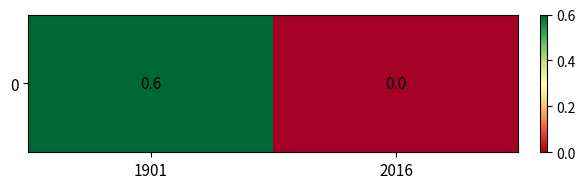

What is the approximate value at 1901?

0.6